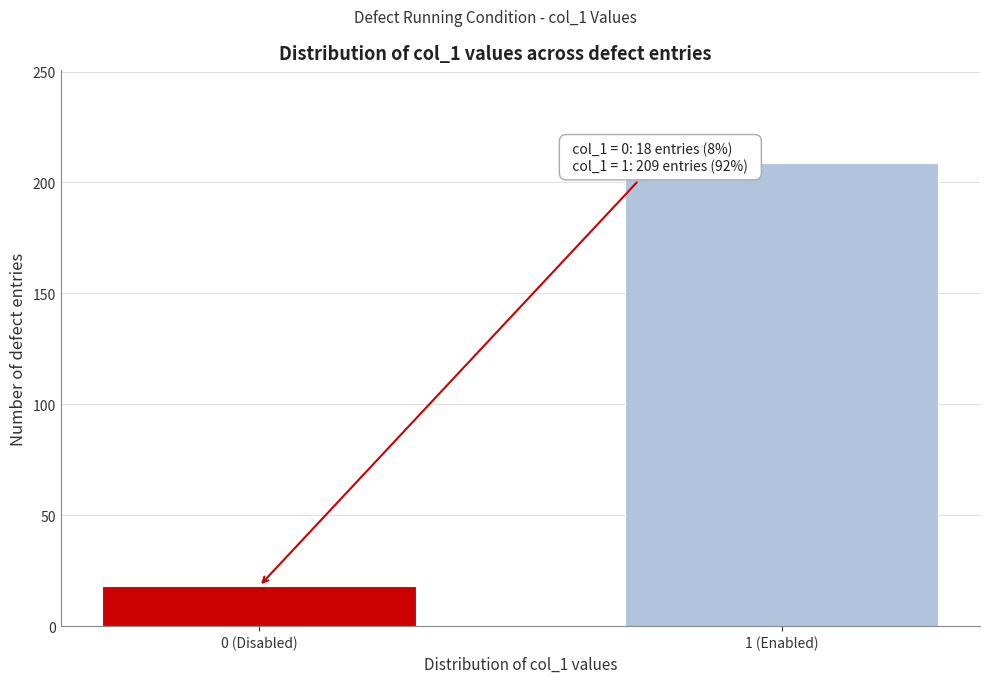

Reading left to right, list all the values displayed in this chart.

0 (Disabled)=18	1 (Enabled)=209